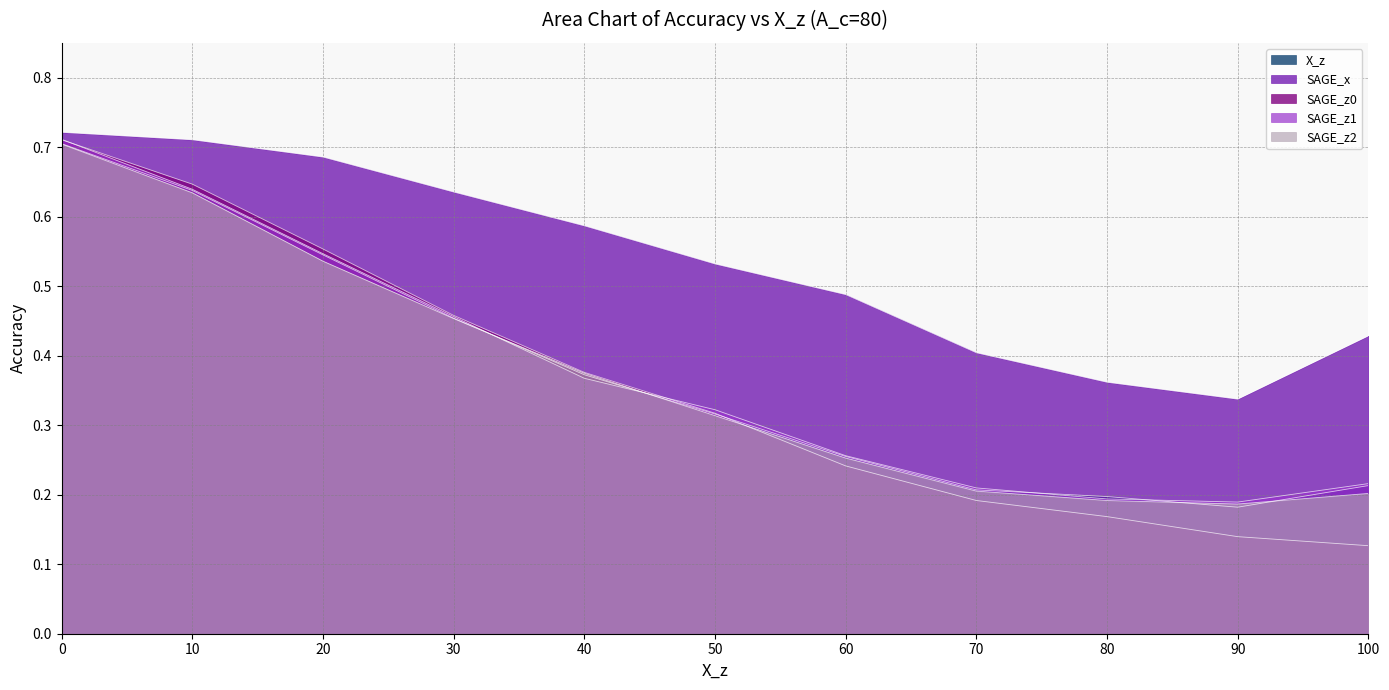

At 50, list the series in order from smallest to largest.

SAGE_z2, X_z, SAGE_z0, SAGE_z1, SAGE_x